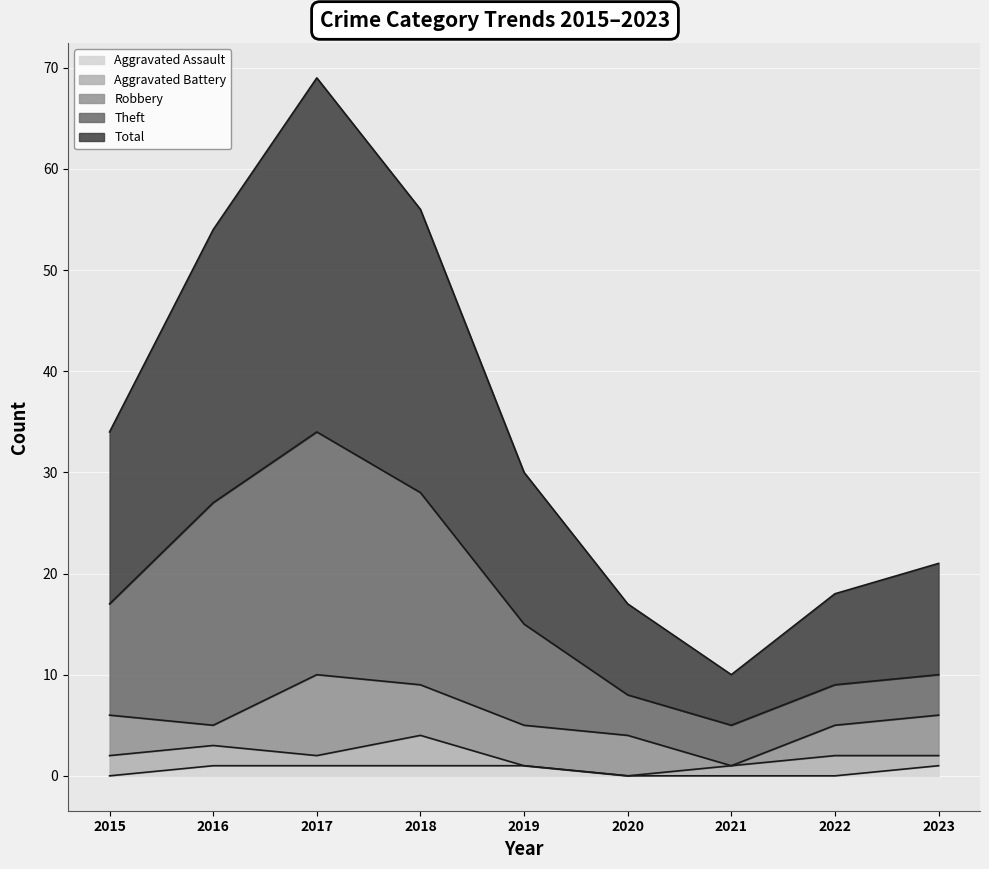

The value of Aggravated Assault at 2015 is 0. True or false?

True